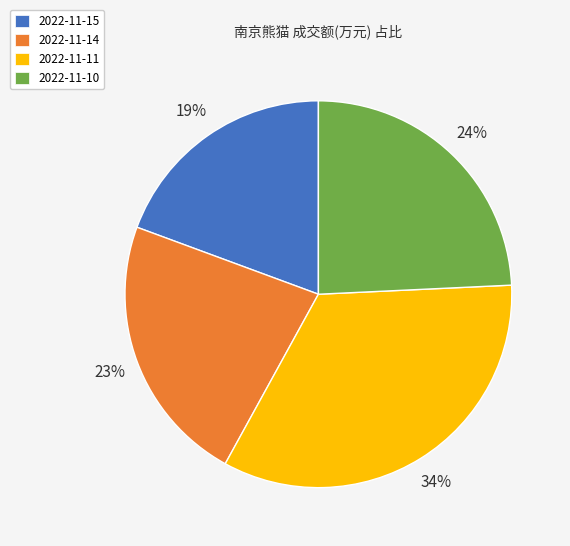

The 2022-11-15 slice represents 6% of the pie. True or false?

False